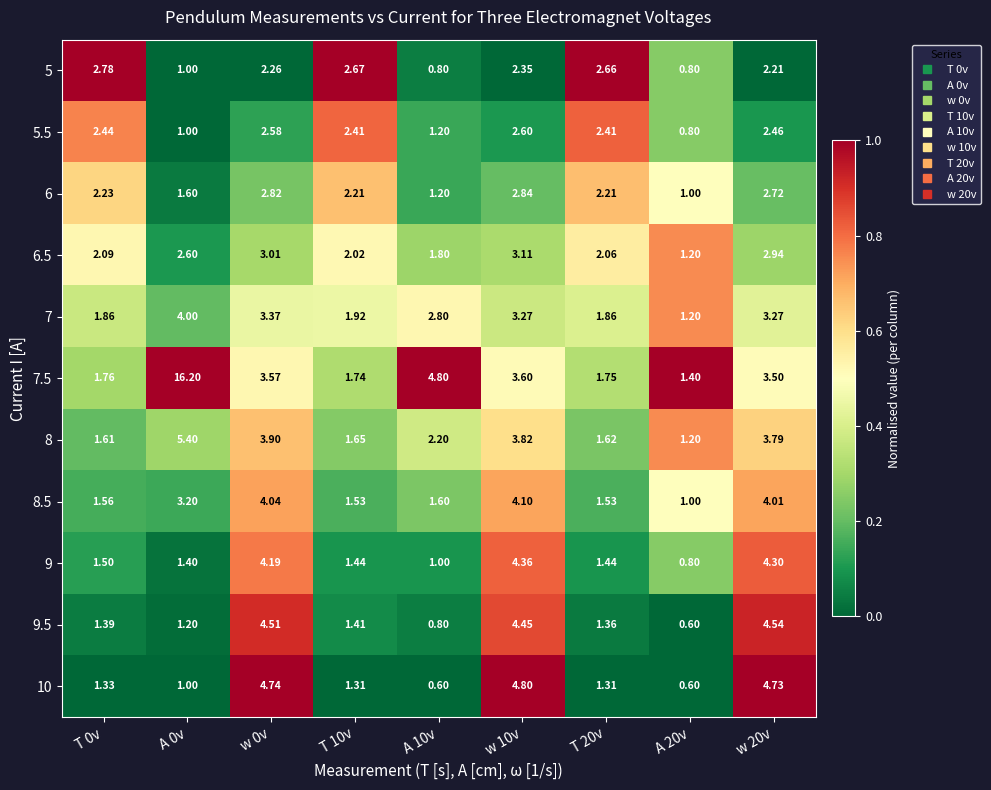

Which series has the largest range (max minus min)?

7.5